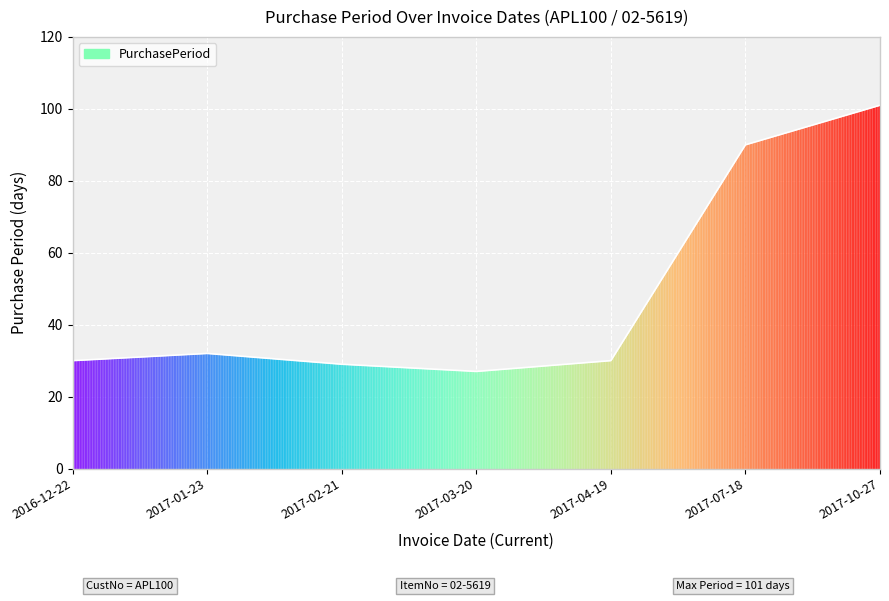

Which category has the lowest value across all series?

2017-03-20